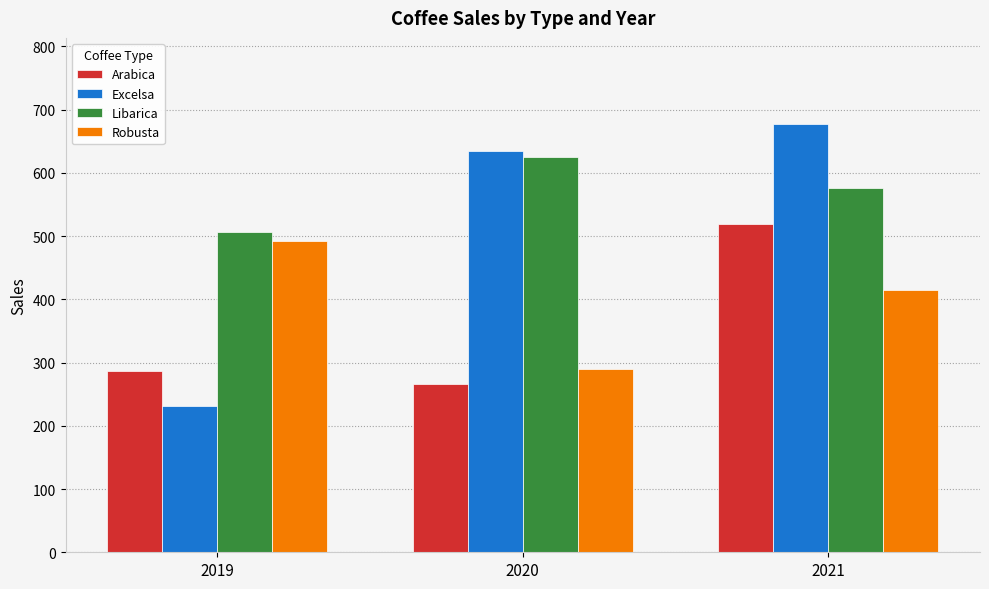

What is the sum of the Arabica values at 2019 and 2021?

806.0